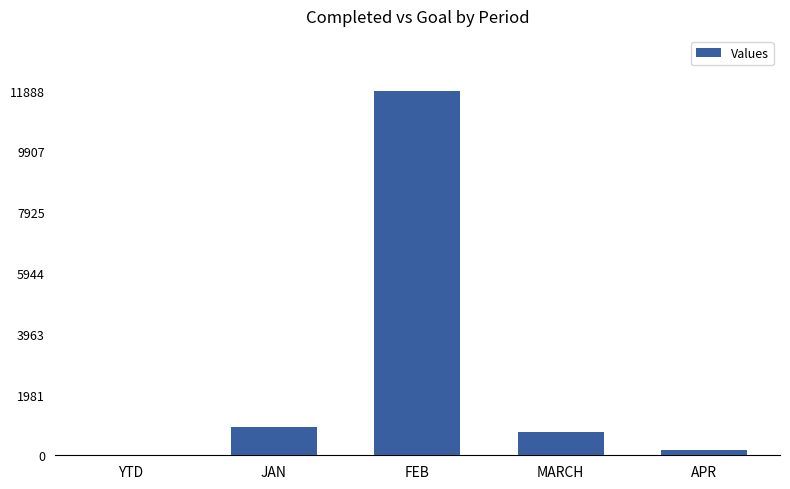

Between MARCH and YTD, which is larger?

MARCH